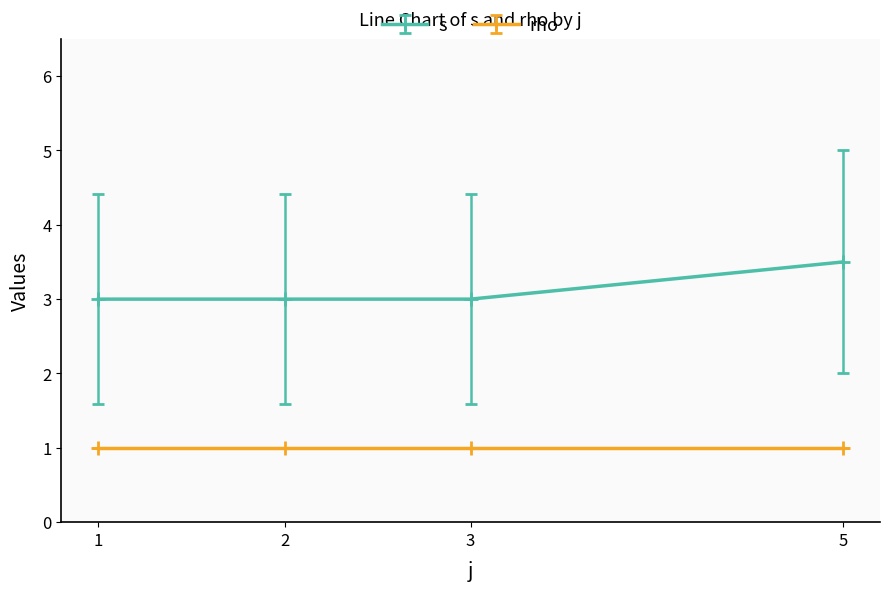

Which series has the widest spread of values?

s